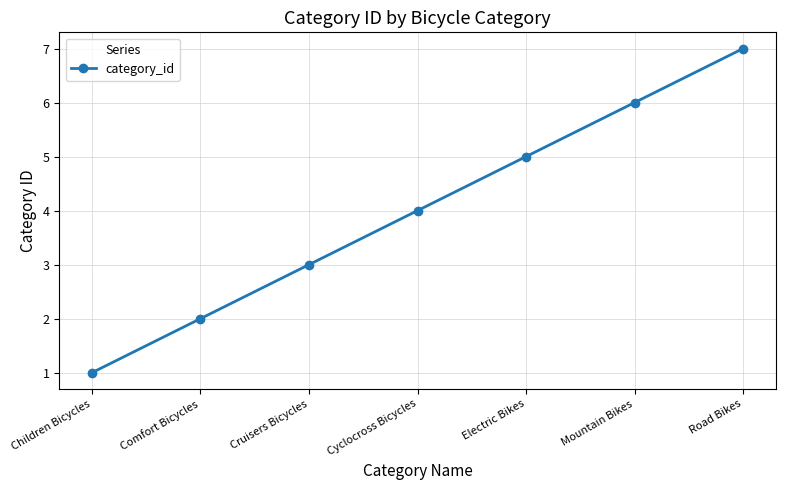

What value does the data have at Mountain Bikes?

6